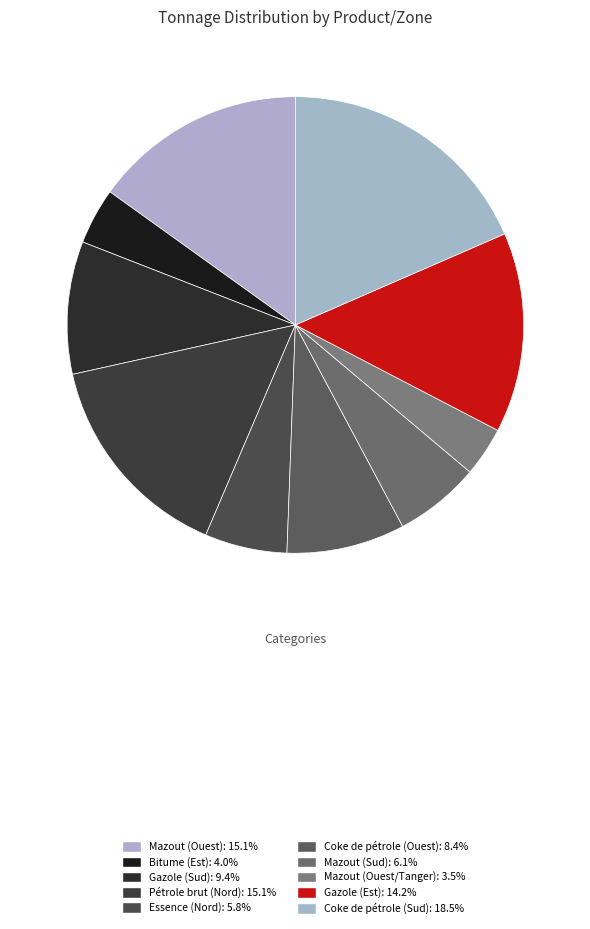

The Essence (Nord) slice represents 19% of the pie. True or false?

False